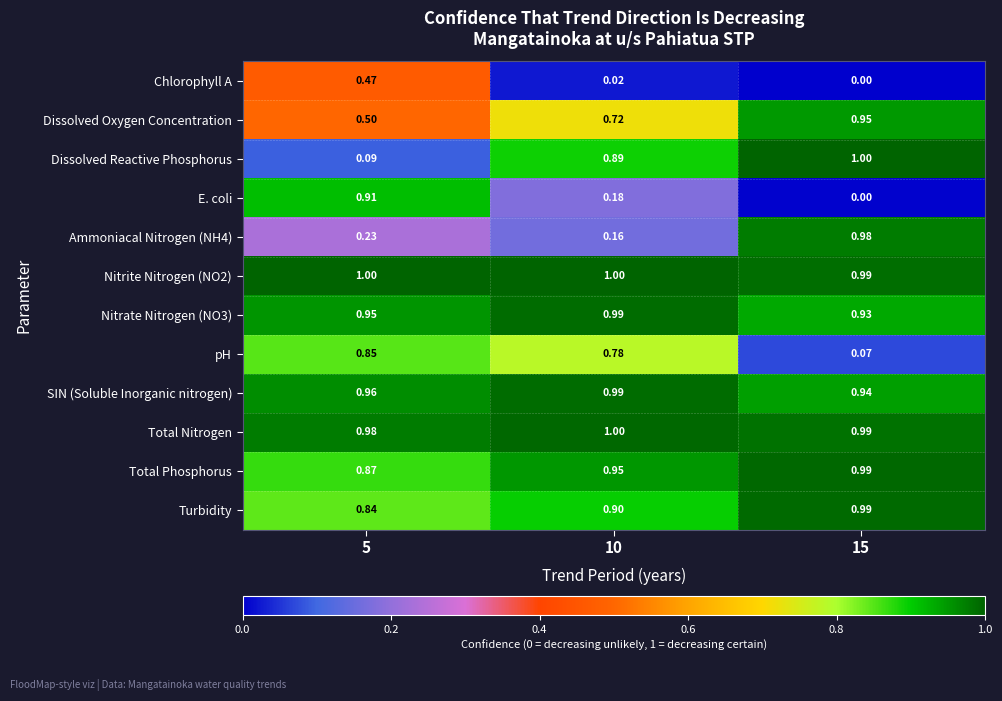

Is the value of Dissolved Reactive Phosphorus at 15 greater than the value of SIN (Soluble Inorganic nitrogen) at 5?

Yes